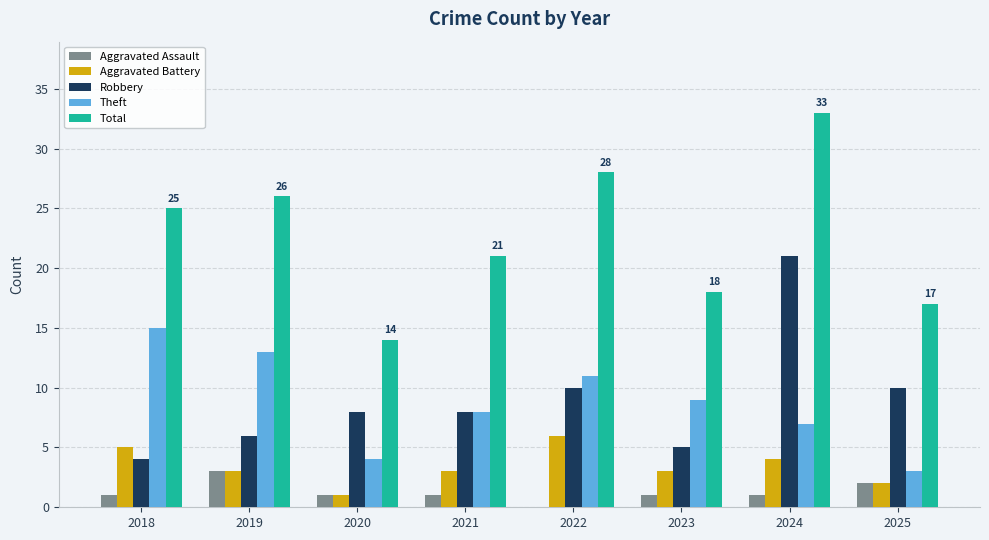

Where does the Aggravated Battery series first go above 3?

2018